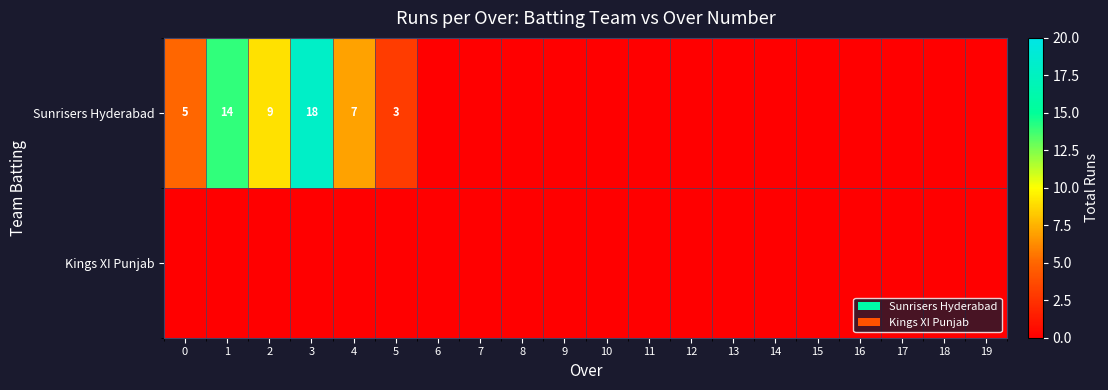

List the series in order of their peak value, highest first.

Sunrisers Hyderabad, Kings XI Punjab